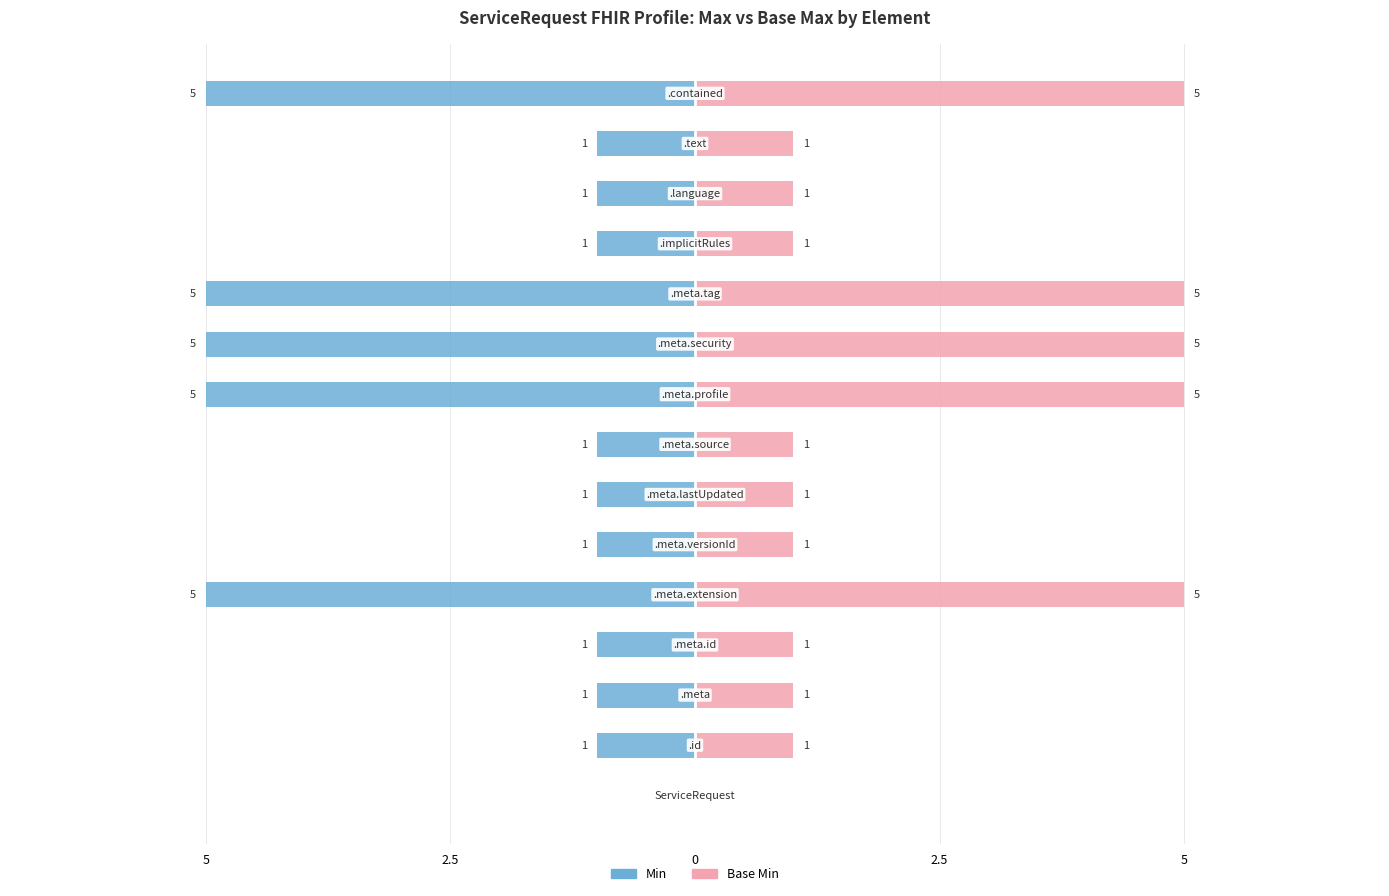

What is the sum of all Base Min values?

34